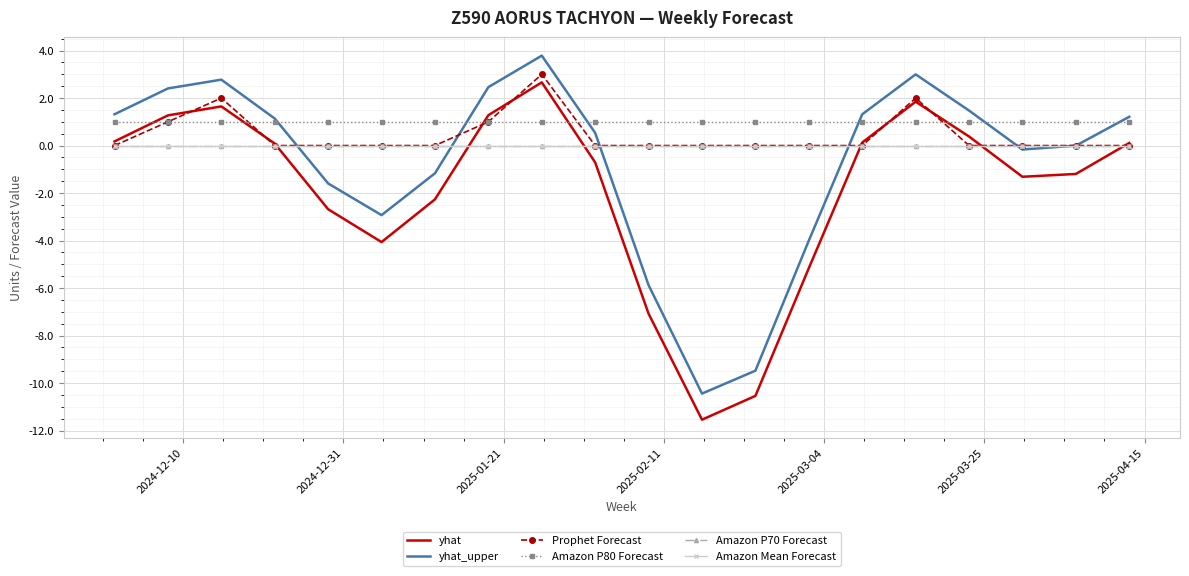

What is the difference between the maximum and second lowest values in the Prophet Forecast series?

3.0